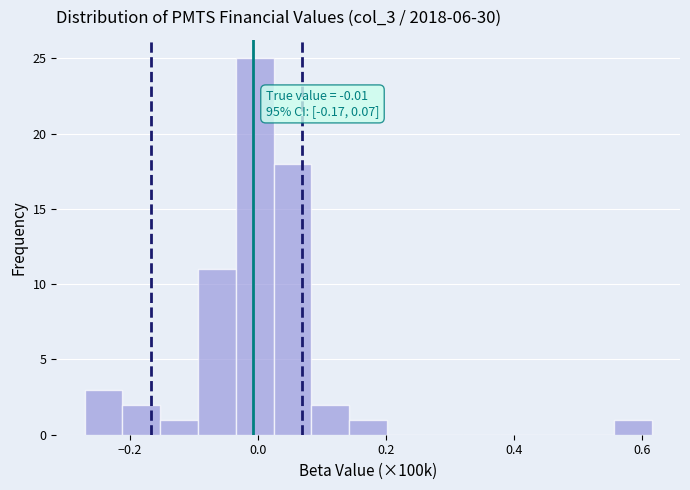

Around what value on the x-axis is the tallest bar? Give the approximate position of its centre, as read against the axis.

0.00